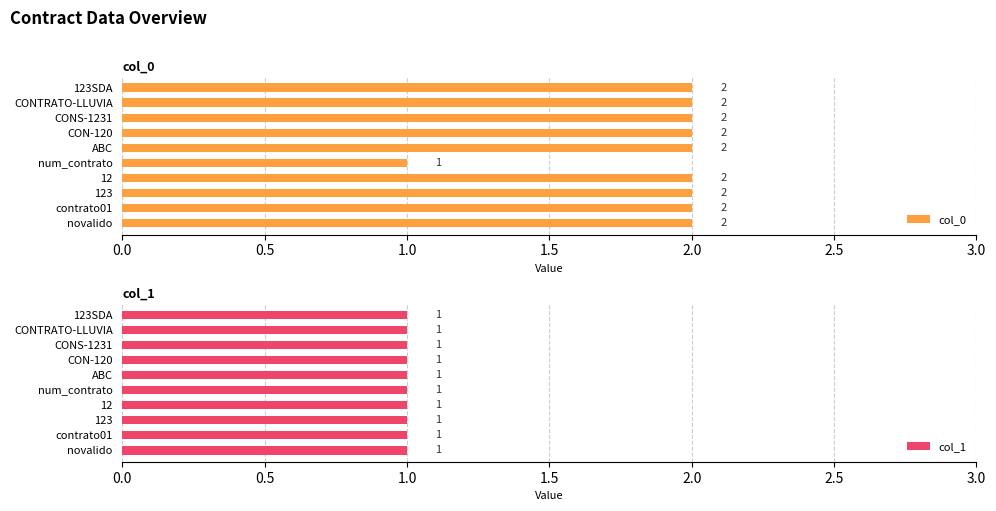

Which series has the largest range (max minus min)?

col_0